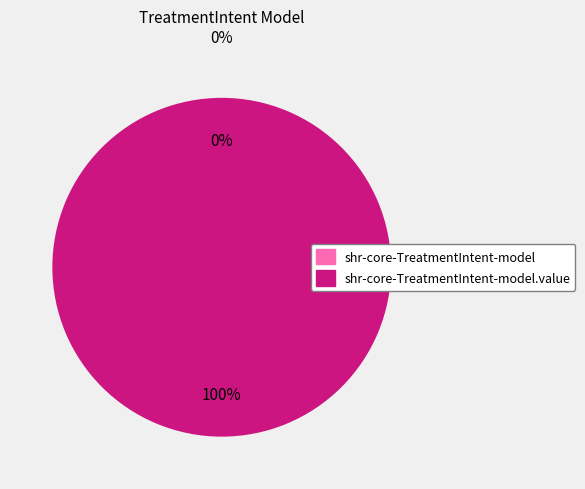

Is it true that shr-core-TreatmentIntent-model.value is 100% of the pie?

True